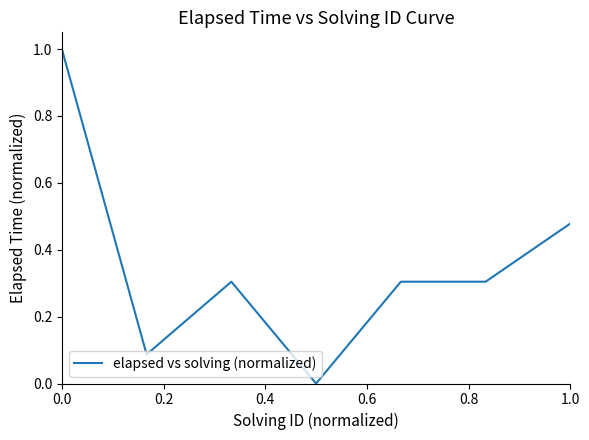

Does the chart have visible grid lines?

No